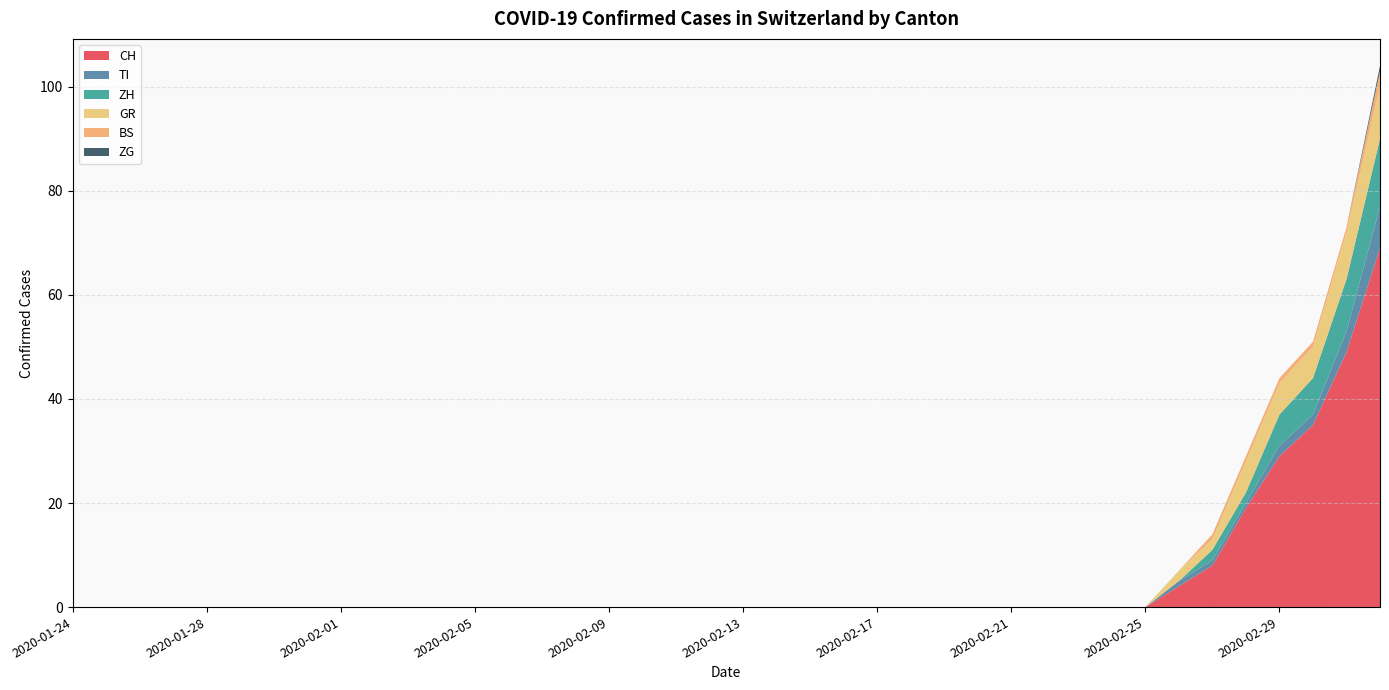

Reading left to right, list all the values displayed in this chart.

CH: 2020-01-24=0	2020-01-25=0	2020-01-26=0	2020-01-27=0	2020-01-28=0	2020-01-29=0	2020-01-30=0	2020-01-31=0	2020-02-01=0	2020-02-02=0	2020-02-03=0	2020-02-04=0	2020-02-05=0	2020-02-06=0	2020-02-07=0	2020-02-08=0	2020-02-09=0	2020-02-10=0	2020-02-11=0	2020-02-12=0	2020-02-13=0	2020-02-14=0	2020-02-15=0	2020-02-16=0	2020-02-17=0	2020-02-18=0	2020-02-19=0	2020-02-20=0	2020-02-21=0	2020-02-22=0	2020-02-23=0	2020-02-24=0	2020-02-25=0	2020-02-26=4	2020-02-27=8	2020-02-28=19	2020-02-29=29	2020-03-01=35	2020-03-02=49	2020-03-03=69
TI: 2020-01-24=0	2020-01-25=0	2020-01-26=0	2020-01-27=0	2020-01-28=0	2020-01-29=0	2020-01-30=0	2020-01-31=0	2020-02-01=0	2020-02-02=0	2020-02-03=0	2020-02-04=0	2020-02-05=0	2020-02-06=0	2020-02-07=0	2020-02-08=0	2020-02-09=0	2020-02-10=0	2020-02-11=0	2020-02-12=0	2020-02-13=0	2020-02-14=0	2020-02-15=0	2020-02-16=0	2020-02-17=0	2020-02-18=0	2020-02-19=0	2020-02-20=0	2020-02-21=0	2020-02-22=0	2020-02-23=0	2020-02-24=0	2020-02-25=0	2020-02-26=1	2020-02-27=1	2020-02-28=1	2020-02-29=2	2020-03-01=2	2020-03-02=4	2020-03-03=8
ZH: 2020-01-24=0	2020-01-25=0	2020-01-26=0	2020-01-27=0	2020-01-28=0	2020-01-29=0	2020-01-30=0	2020-01-31=0	2020-02-01=0	2020-02-02=0	2020-02-03=0	2020-02-04=0	2020-02-05=0	2020-02-06=0	2020-02-07=0	2020-02-08=0	2020-02-09=0	2020-02-10=0	2020-02-11=0	2020-02-12=0	2020-02-13=0	2020-02-14=0	2020-02-15=0	2020-02-16=0	2020-02-17=0	2020-02-18=0	2020-02-19=0	2020-02-20=0	2020-02-21=0	2020-02-22=0	2020-02-23=0	2020-02-24=0	2020-02-25=0	2020-02-26=0	2020-02-27=2	2020-02-28=2	2020-02-29=6	2020-03-01=7	2020-03-02=10	2020-03-03=13
GR: 2020-01-24=0	2020-01-25=0	2020-01-26=0	2020-01-27=0	2020-01-28=0	2020-01-29=0	2020-01-30=0	2020-01-31=0	2020-02-01=0	2020-02-02=0	2020-02-03=0	2020-02-04=0	2020-02-05=0	2020-02-06=0	2020-02-07=0	2020-02-08=0	2020-02-09=0	2020-02-10=0	2020-02-11=0	2020-02-12=0	2020-02-13=0	2020-02-14=0	2020-02-15=0	2020-02-16=0	2020-02-17=0	2020-02-18=0	2020-02-19=0	2020-02-20=0	2020-02-21=0	2020-02-22=0	2020-02-23=0	2020-02-24=0	2020-02-25=0	2020-02-26=2	2020-02-27=2	2020-02-28=6	2020-02-29=6	2020-03-01=6	2020-03-02=9	2020-03-03=10
BS: 2020-01-24=0	2020-01-25=0	2020-01-26=0	2020-01-27=0	2020-01-28=0	2020-01-29=0	2020-01-30=0	2020-01-31=0	2020-02-01=0	2020-02-02=0	2020-02-03=0	2020-02-04=0	2020-02-05=0	2020-02-06=0	2020-02-07=0	2020-02-08=0	2020-02-09=0	2020-02-10=0	2020-02-11=0	2020-02-12=0	2020-02-13=0	2020-02-14=0	2020-02-15=0	2020-02-16=0	2020-02-17=0	2020-02-18=0	2020-02-19=0	2020-02-20=0	2020-02-21=0	2020-02-22=0	2020-02-23=0	2020-02-24=0	2020-02-25=0	2020-02-26=0	2020-02-27=1	2020-02-28=1	2020-02-29=1	2020-03-01=1	2020-03-02=1	2020-03-03=3
ZG: 2020-01-24=0	2020-01-25=0	2020-01-26=0	2020-01-27=0	2020-01-28=0	2020-01-29=0	2020-01-30=0	2020-01-31=0	2020-02-01=0	2020-02-02=0	2020-02-03=0	2020-02-04=0	2020-02-05=0	2020-02-06=0	2020-02-07=0	2020-02-08=0	2020-02-09=0	2020-02-10=0	2020-02-11=0	2020-02-12=0	2020-02-13=0	2020-02-14=0	2020-02-15=0	2020-02-16=0	2020-02-17=0	2020-02-18=0	2020-02-19=0	2020-02-20=0	2020-02-21=0	2020-02-22=0	2020-02-23=0	2020-02-24=0	2020-02-25=0	2020-02-26=0	2020-02-27=0	2020-02-28=0	2020-02-29=0	2020-03-01=0	2020-03-02=0	2020-03-03=1